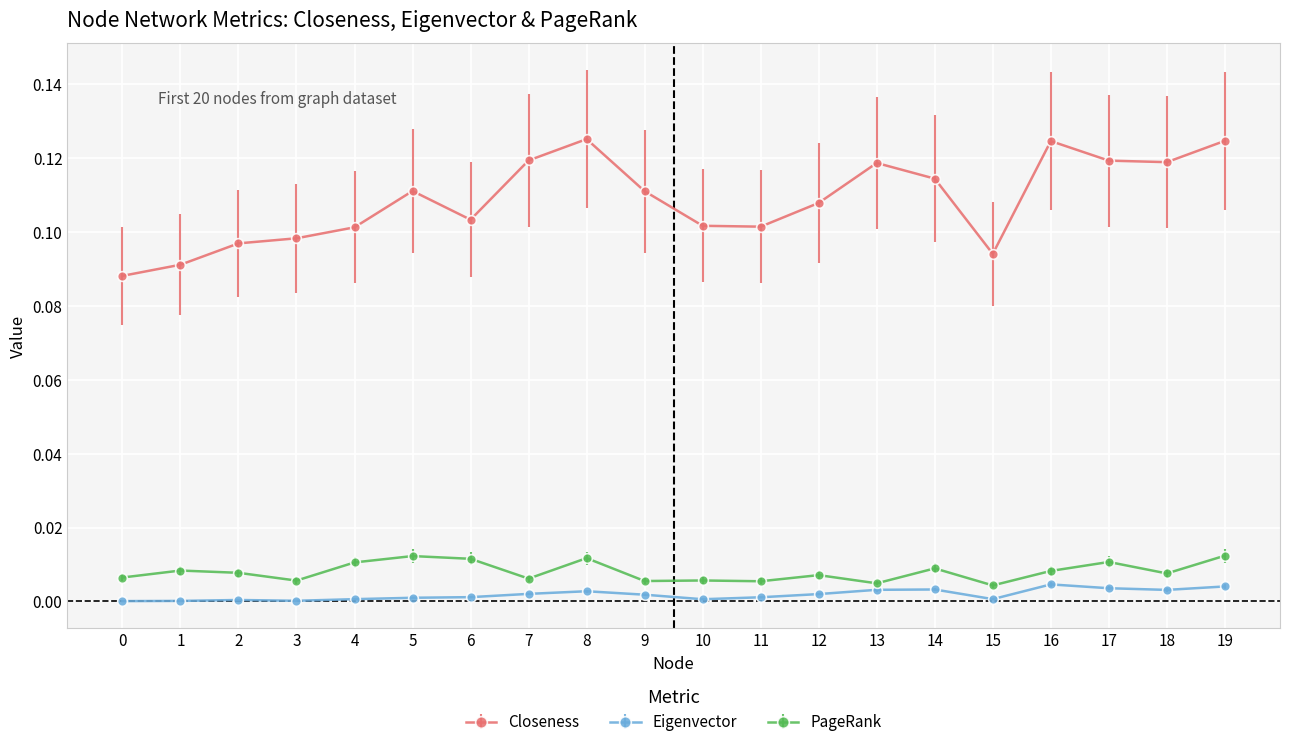

Which series has the largest total across all categories?

Closeness